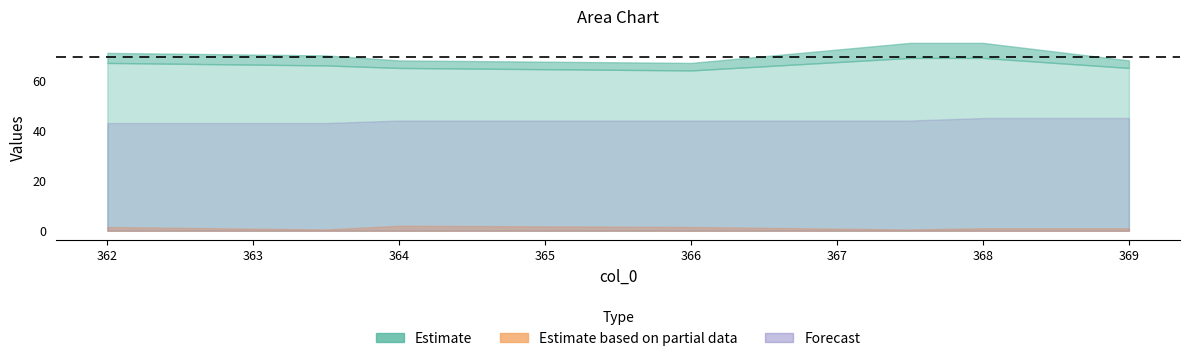

What is the label of the 2nd point from the left?

363.5